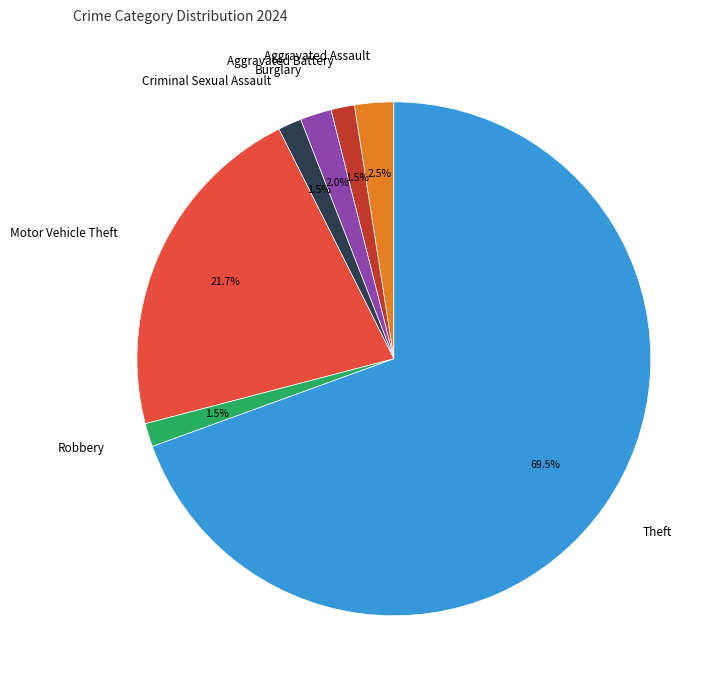

To the nearest percent, what is the difference between the largest and smallest slice percentages?

68%